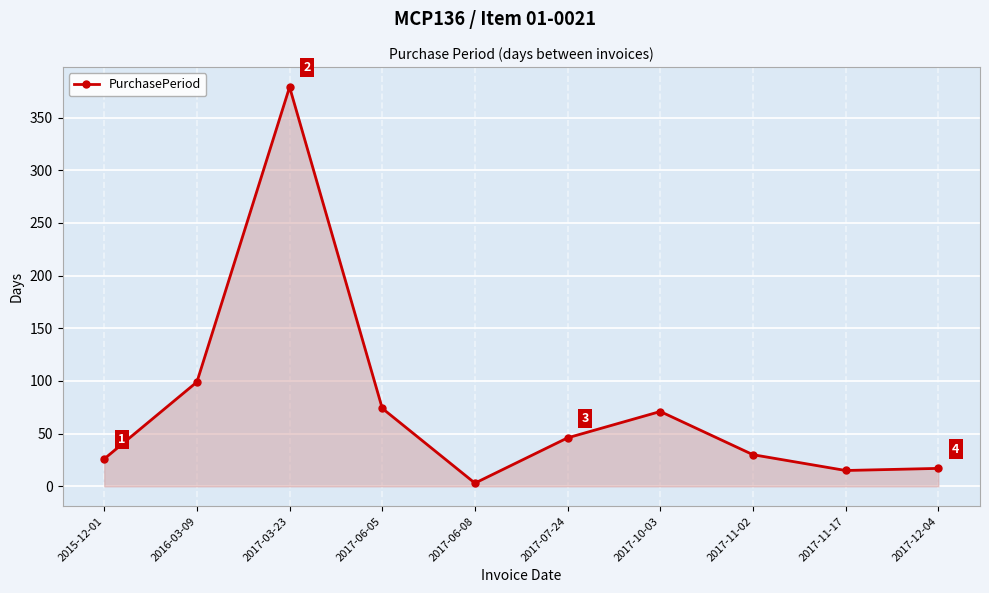

Count the number of categories in the chart.

10